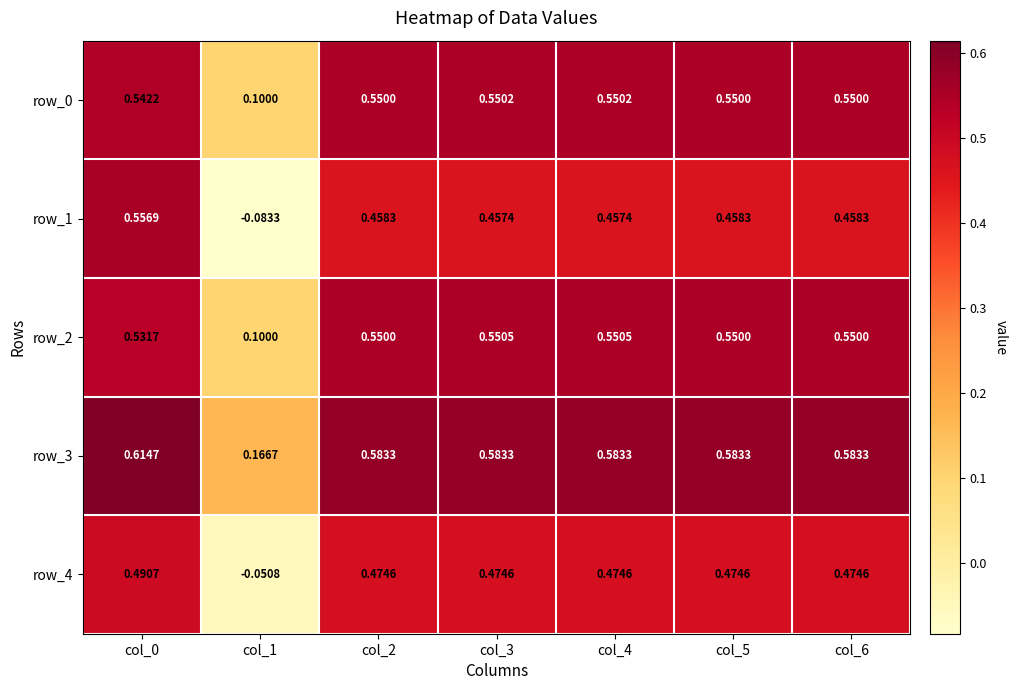

At which label does row_1 reach its peak?

col_0